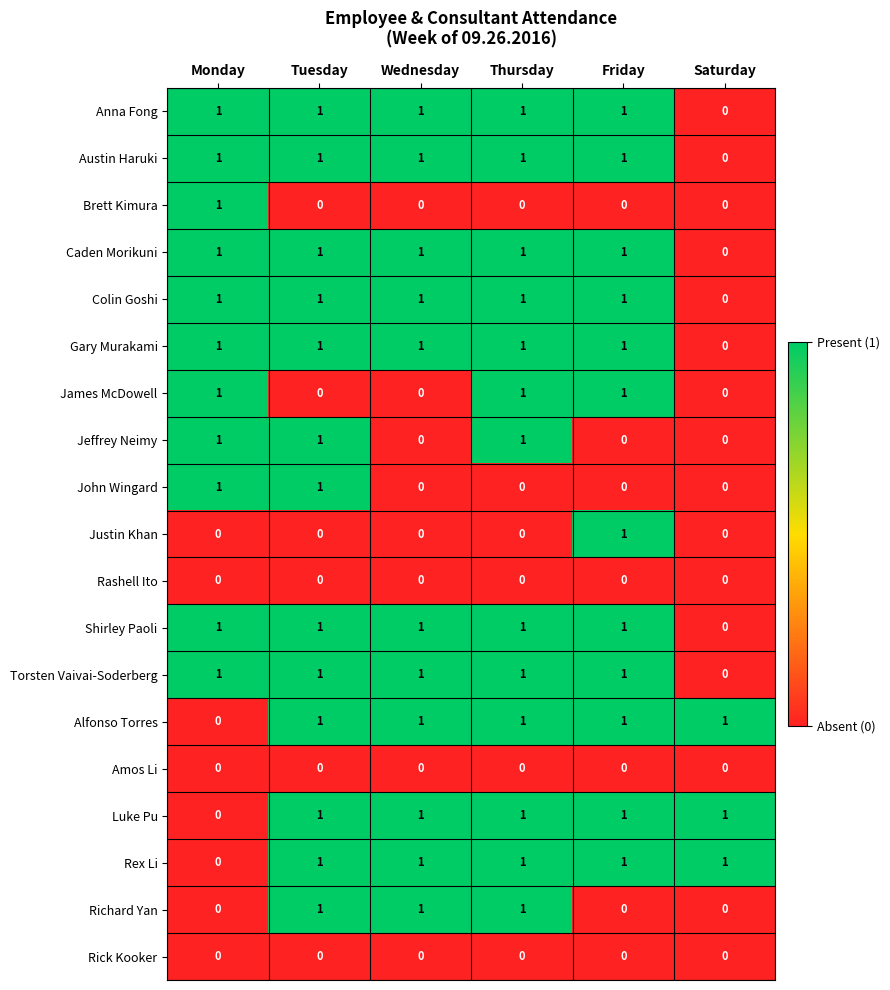

What is the total value across all series at Wednesday?

11